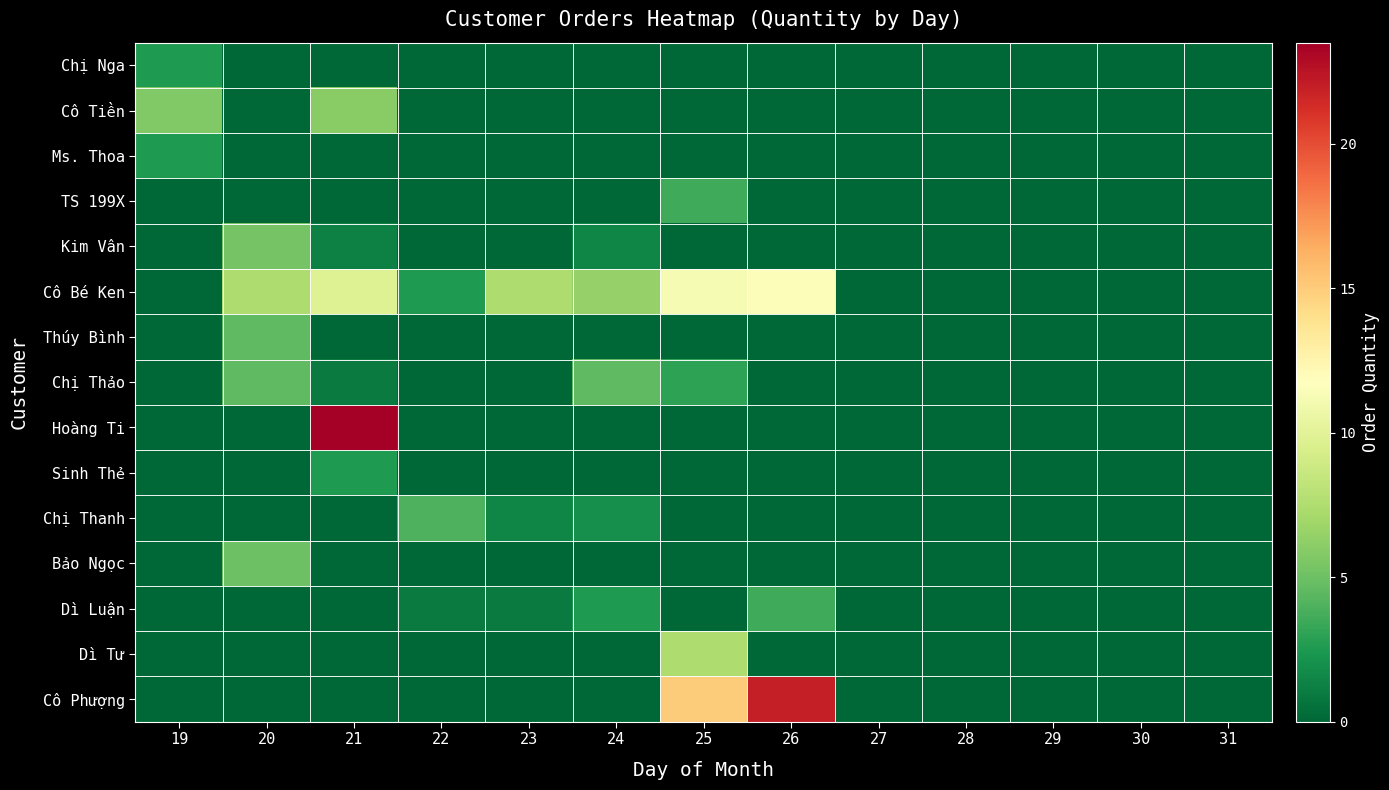

Which series has the largest total across all categories?

Cô Bé Ken